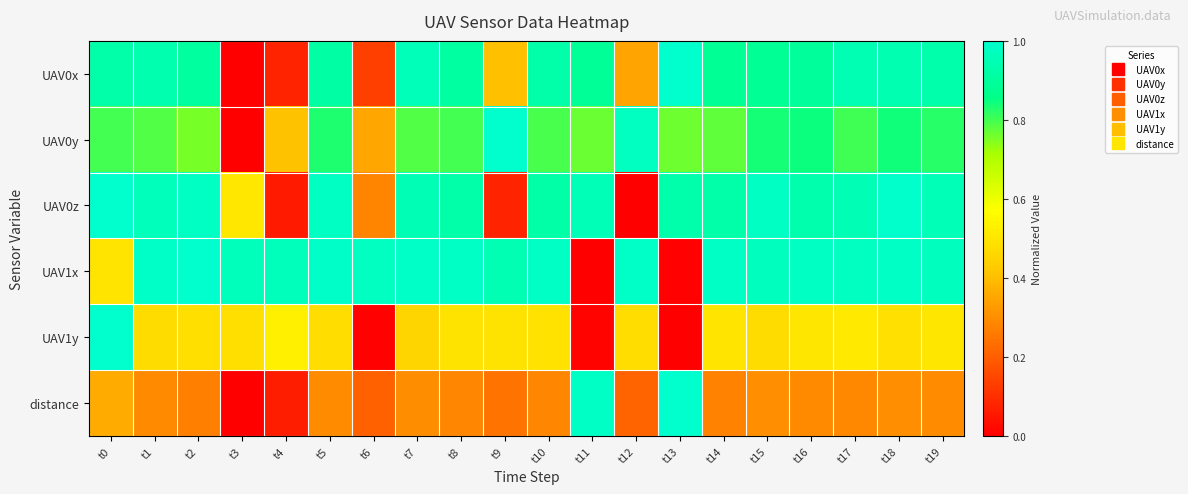

What is the difference between the highest and lowest values at t16?

0.7